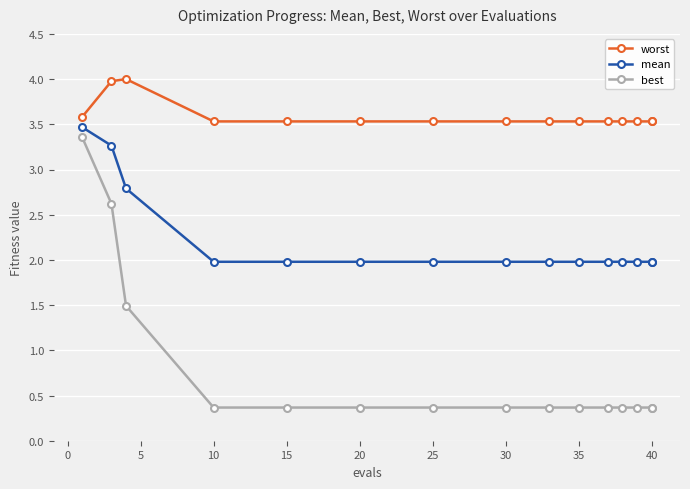

The worst series shows 3.5 at 35. True or false?

True